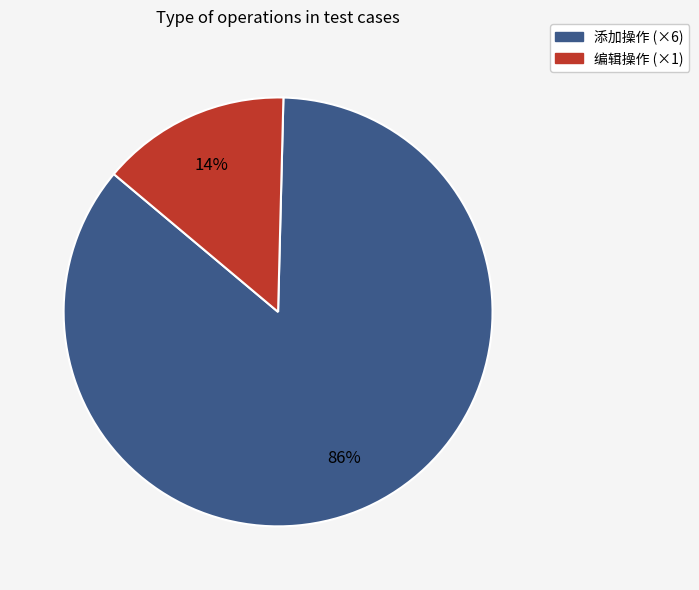

To the nearest percent, what is the average slice percentage?

50%